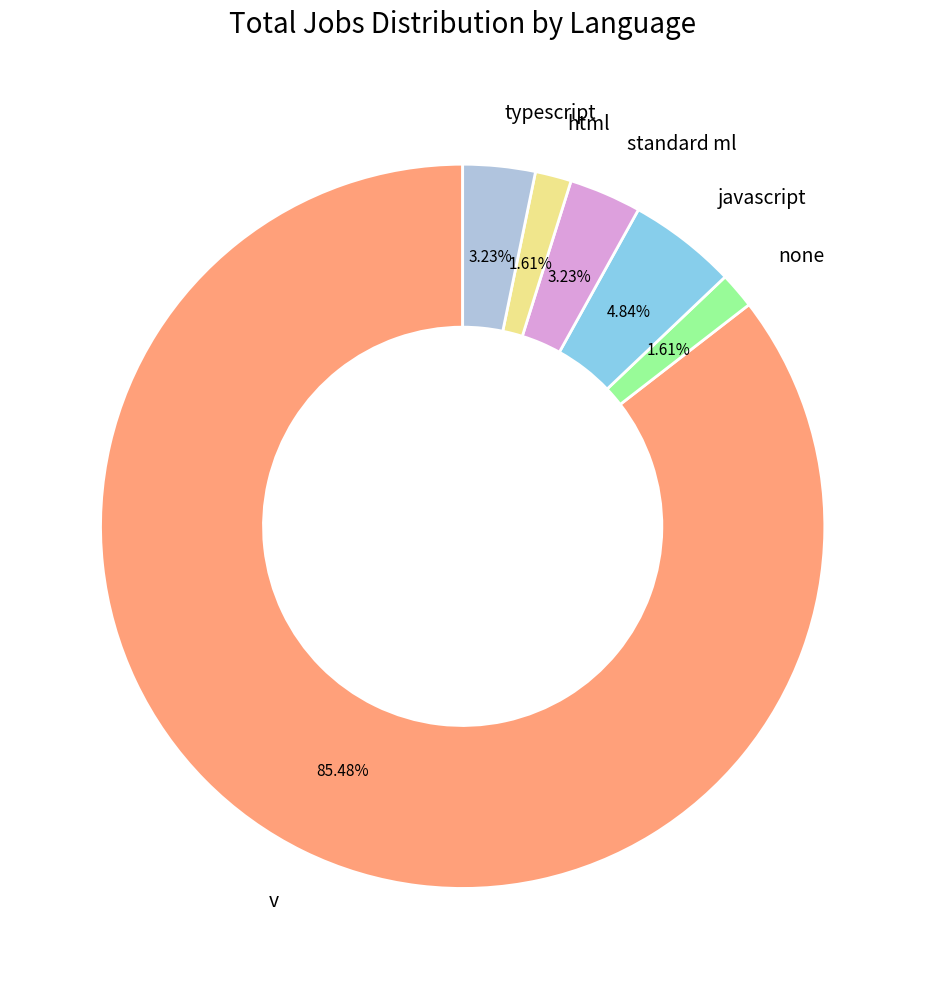

How many segments does this pie chart have?

6